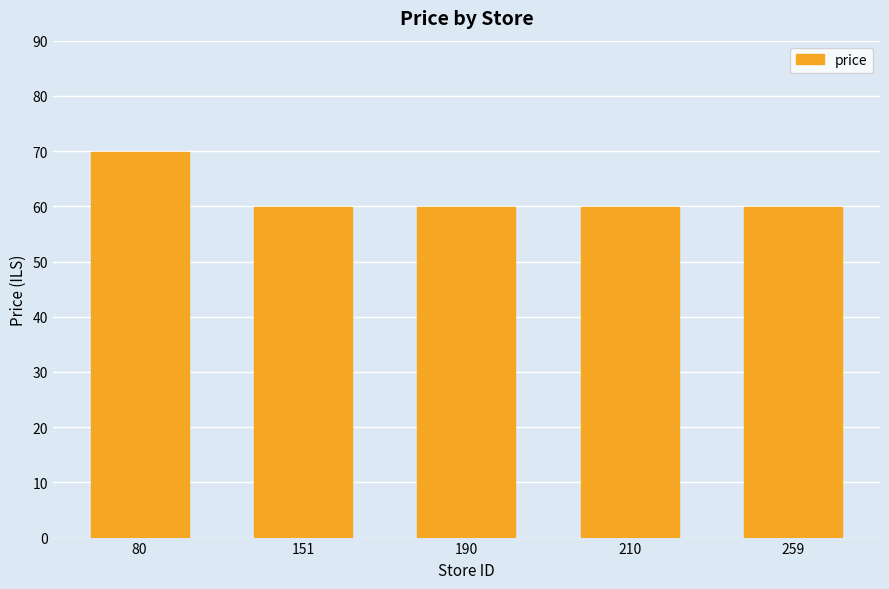

Which has a higher value, 80 or 210?

80